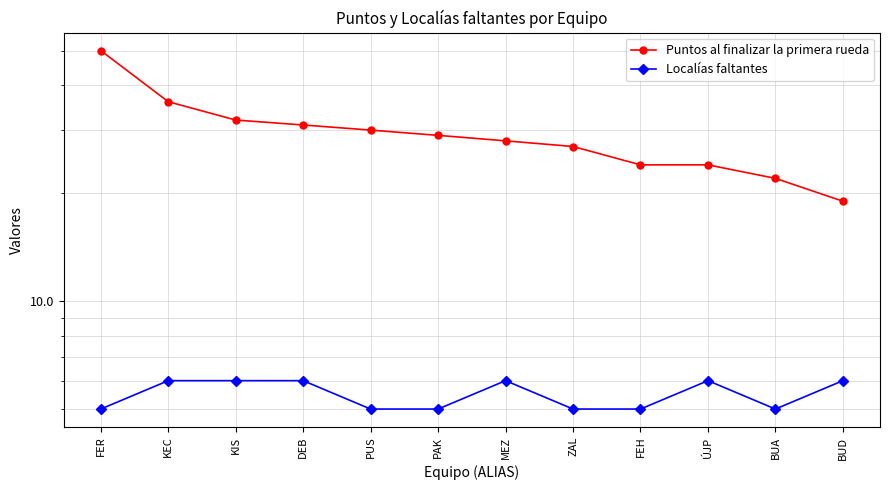

Is the value of Localías faltantes at FER greater than the value of Puntos al finalizar la primera rueda at KIS?

No